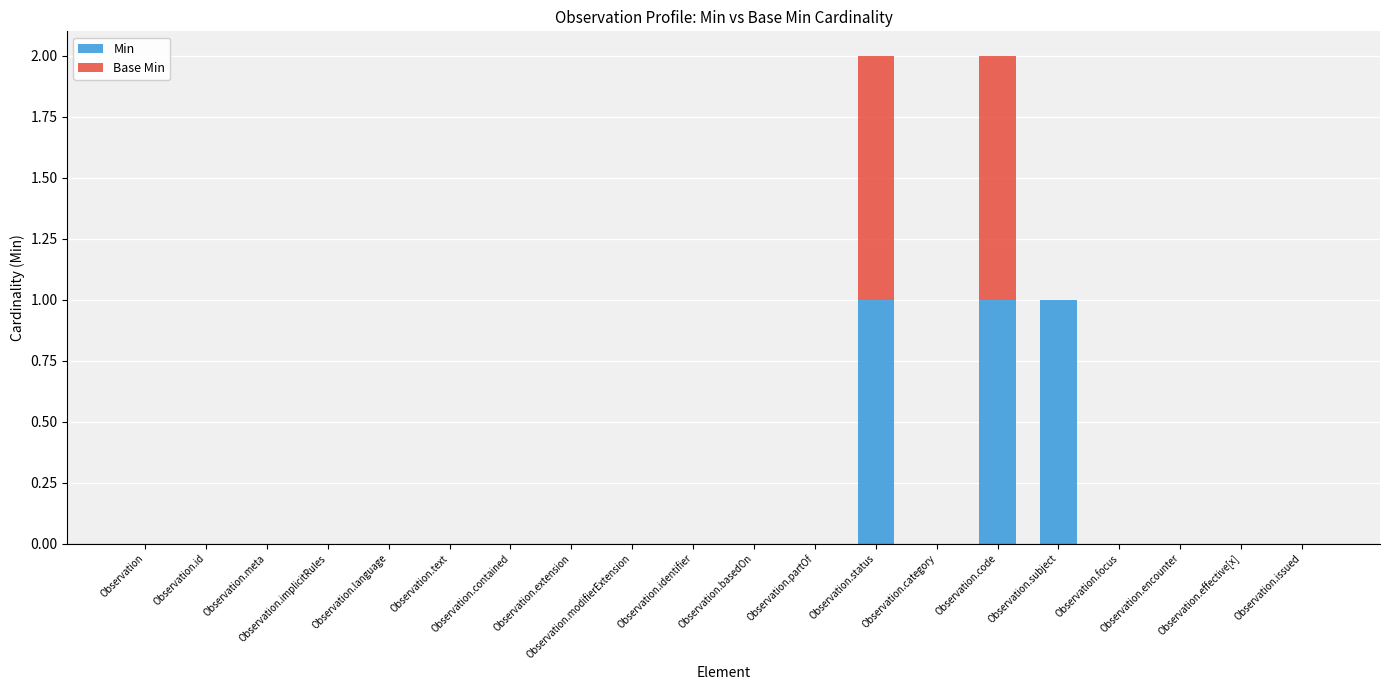

How many categories are shown in the chart?

20